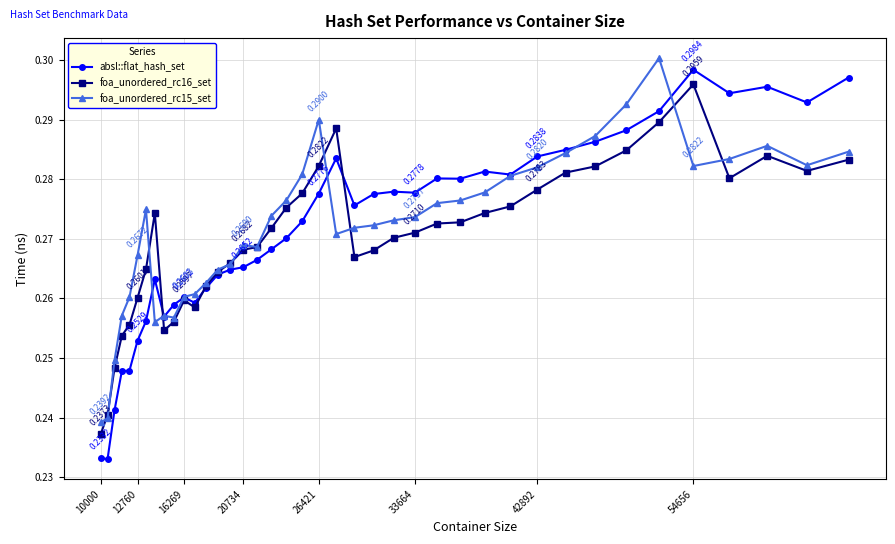

True or false: foa_unordered_rc15_set and absl::flat_hash_set cross at least once.

True